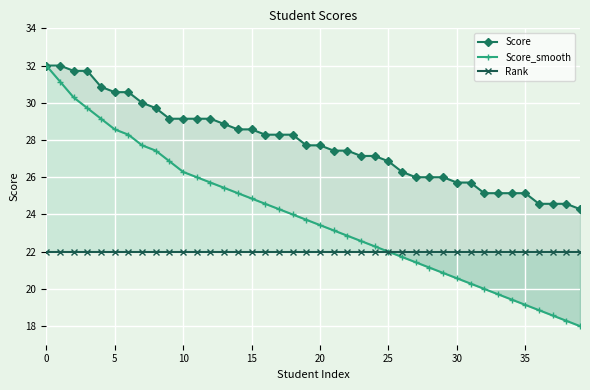

The Score series shows 26.9 at 25. True or false?

True